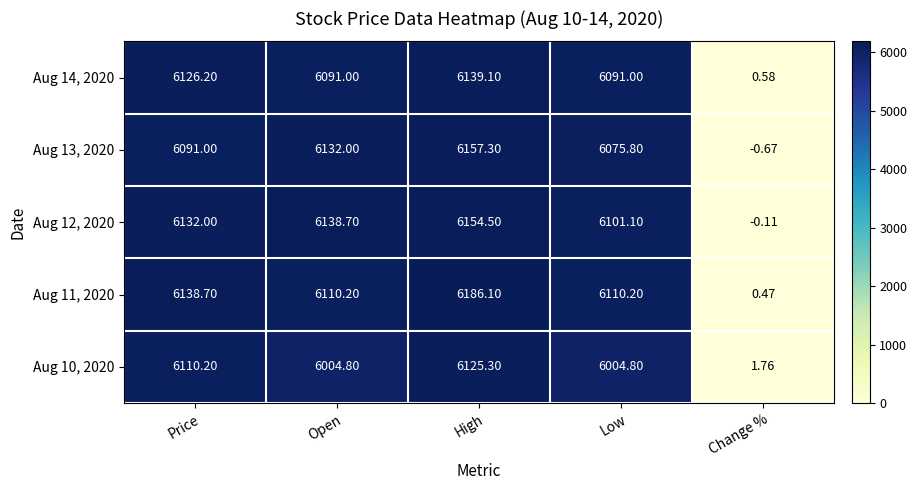

Which series has the largest total across all categories?

Aug 11, 2020